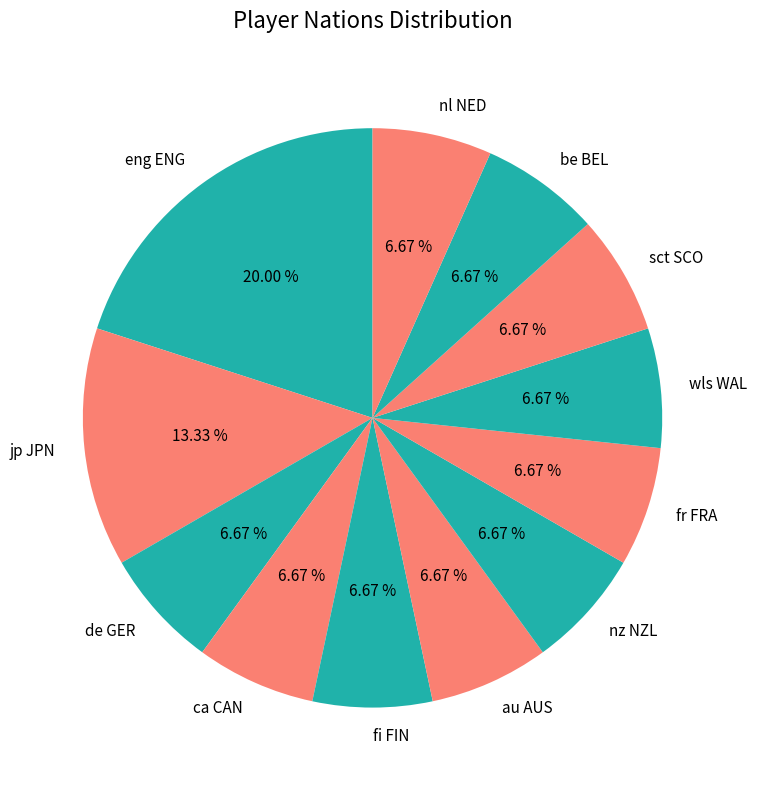

To the nearest percent, what is the combined percentage of be BEL and wls WAL?

13%